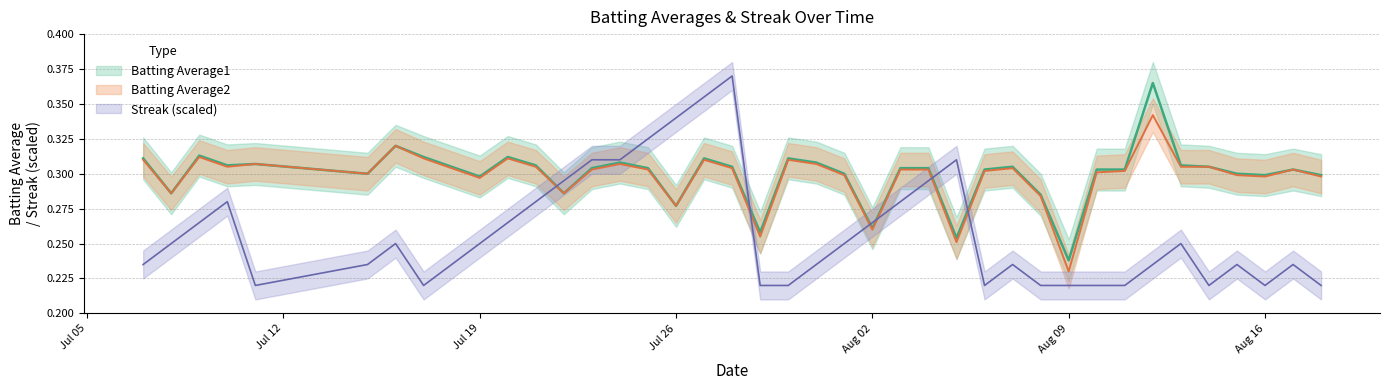

Reading left to right, transcribe all the data shown in this chart.

Batting Average1: 0.3	0.3	0.3	0.3	0.3	0.3	0.3	0.3	0.3	0.3	0.3	0.3	0.3	0.3	0.3	0.3	0.3	0.3	0.3	0.3	0.3	0.3	0.3	0.3	0.3	0.3	0.3	0.3	0.3	0.3	0.2	0.3	0.3	0.4	0.3	0.3	0.3	0.3	0.3	0.3
Batting Average2: 0.3	0.3	0.3	0.3	0.3	0.3	0.3	0.3	0.3	0.3	0.3	0.3	0.3	0.3	0.3	0.3	0.3	0.3	0.3	0.3	0.3	0.3	0.3	0.3	0.3	0.3	0.3	0.3	0.3	0.3	0.2	0.3	0.3	0.3	0.3	0.3	0.3	0.3	0.3	0.3
Streak: 0.2	0.2	0.3	0.3	0.2	0.2	0.2	0.2	0.2	0.2	0.3	0.3	0.3	0.3	0.3	0.3	0.3	0.4	0.4	0.2	0.2	0.2	0.2	0.3	0.3	0.3	0.3	0.2	0.2	0.2	0.2	0.2	0.2	0.2	0.2	0.2	0.2	0.2	0.2	0.2